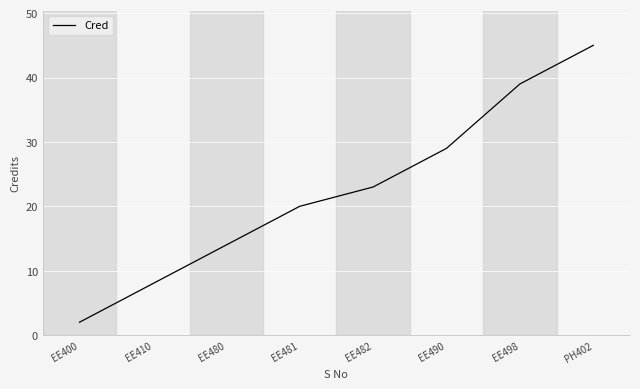

How many categories are shown in the chart?

8